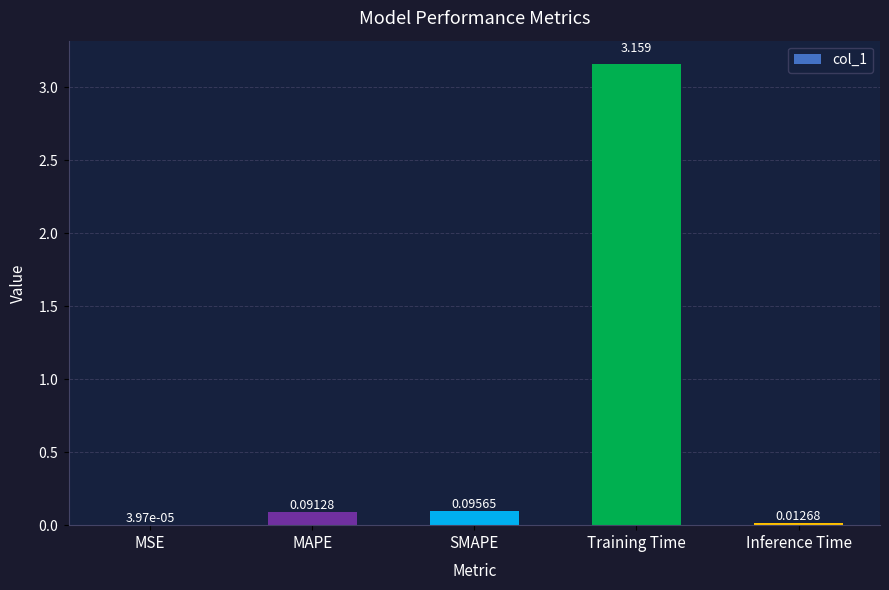

Which has a higher value, Training Time or Inference Time?

Training Time